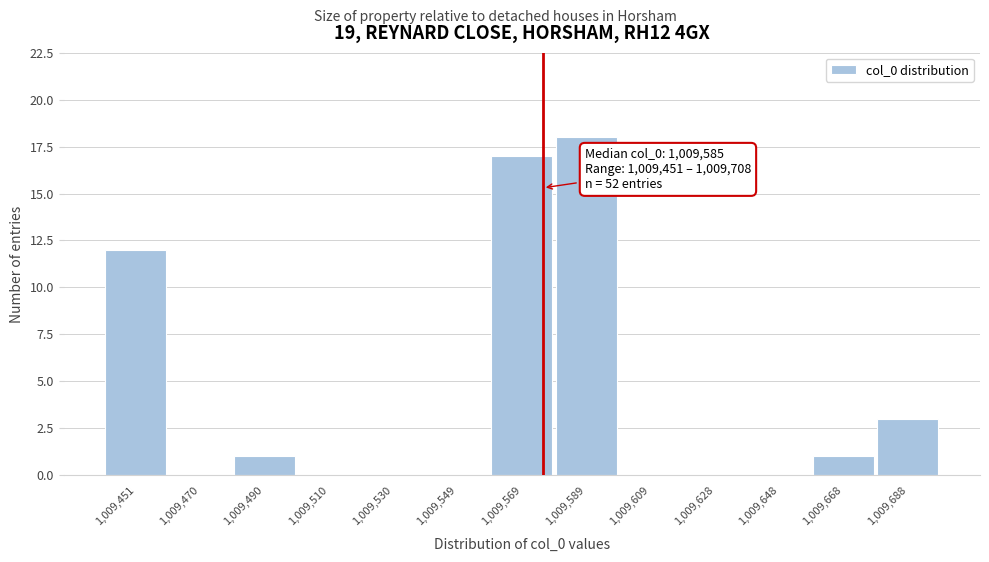

Reading right to left, transcribe all the data shown in this chart.

1,009,688=3	1,009,668=1	1,009,648=0	1,009,628=0	1,009,609=0	1,009,589=18	1,009,569=17	1,009,549=0	1,009,530=0	1,009,510=0	1,009,490=1	1,009,470=0	1,009,451=12